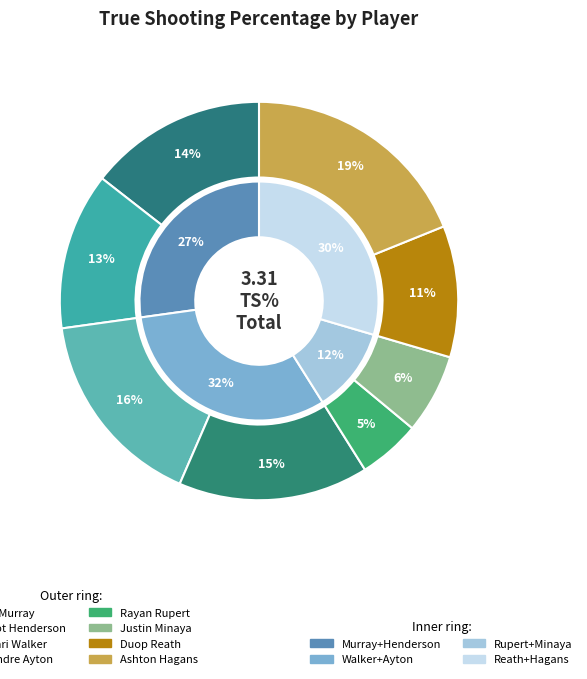

To the nearest percent, what percentage of the pie is Jabari Walker?

16%